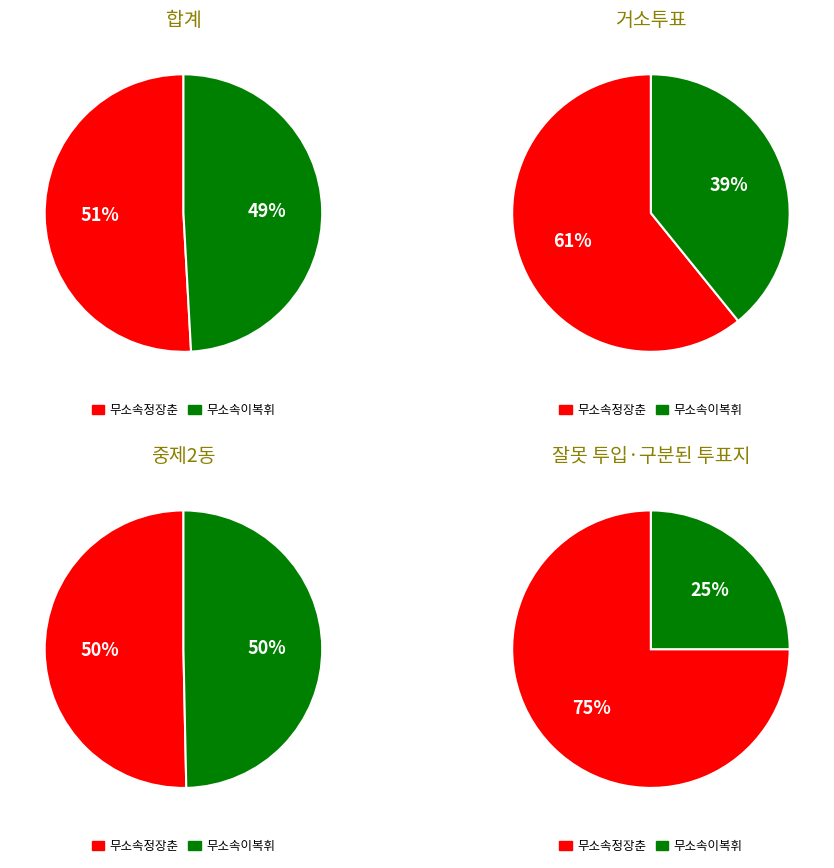

What is the smallest slice in the pie chart?

잘못 투입·구분된 투표지